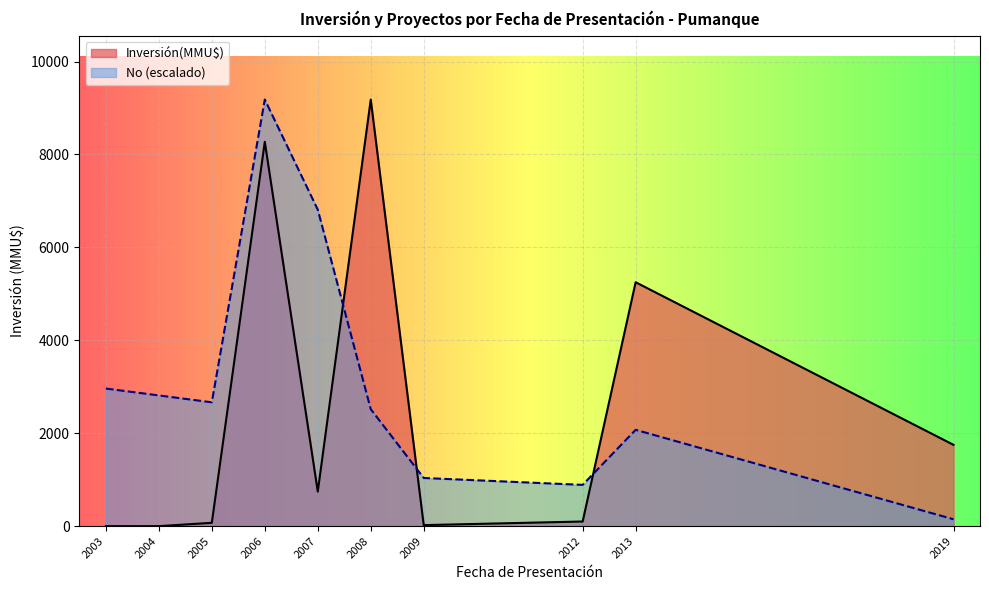

Is the value of No at 2012 greater than the value of Inversión(MMU$) at 2019?

No